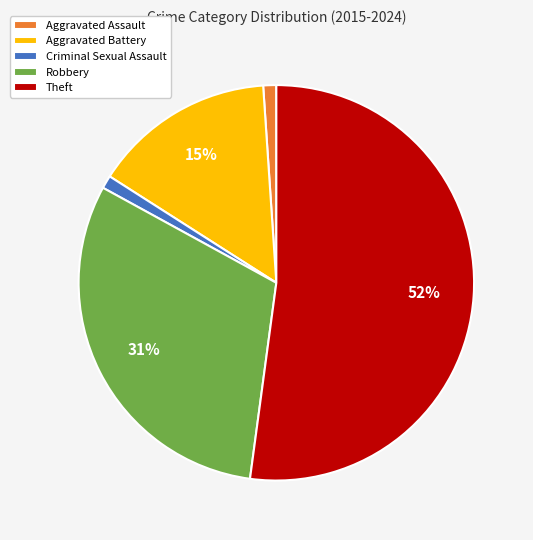

Combined, do Aggravated Battery and Criminal Sexual Assault account for over 50%?

No